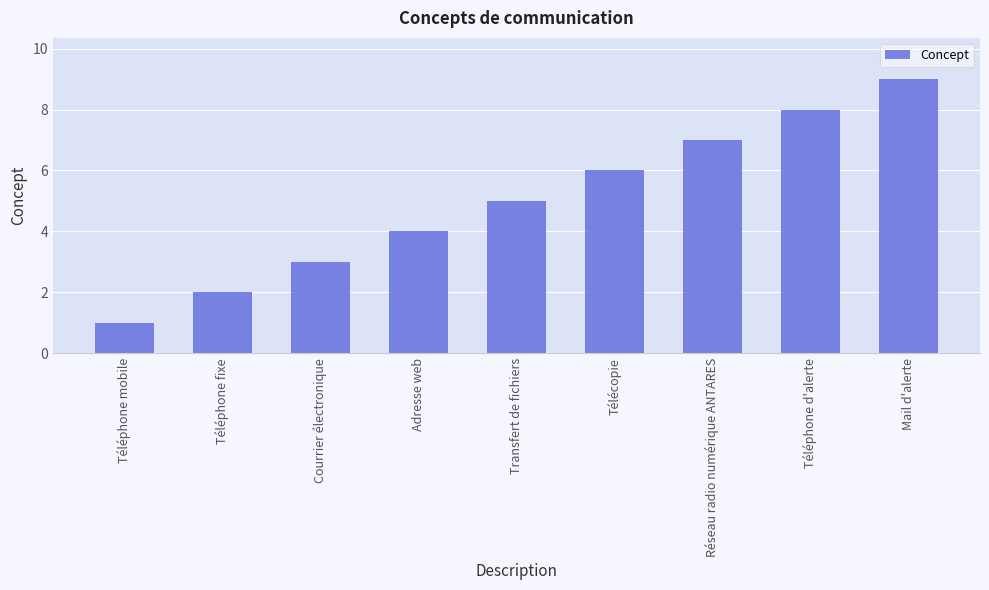

Is it true that the value at Réseau radio numérique ANTARES is 5?

False